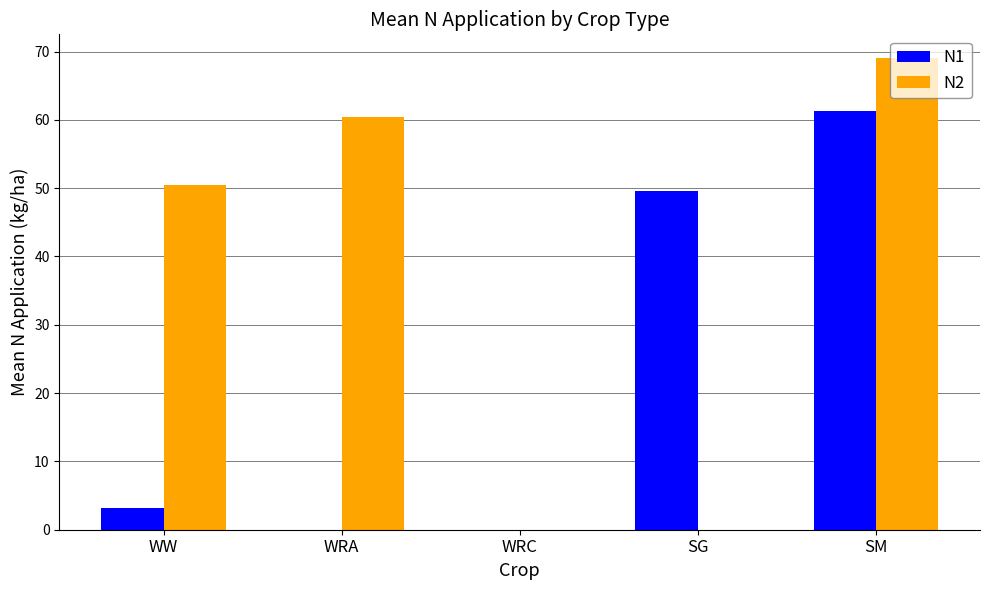

What are all the series names shown in the legend?

N1, N2